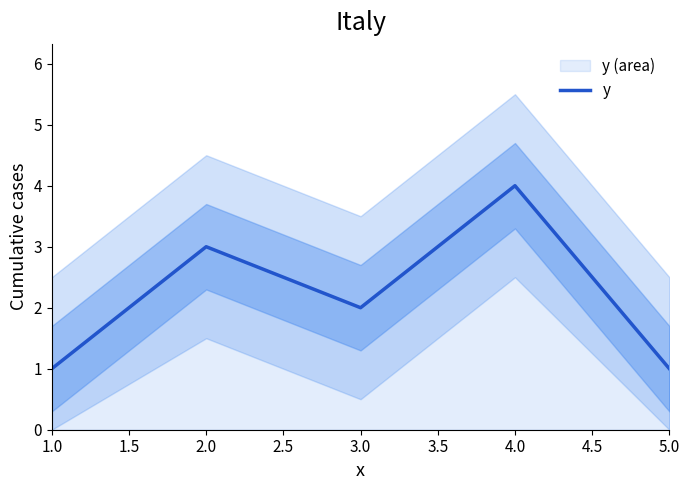

At which label does y reach its peak?

4.0